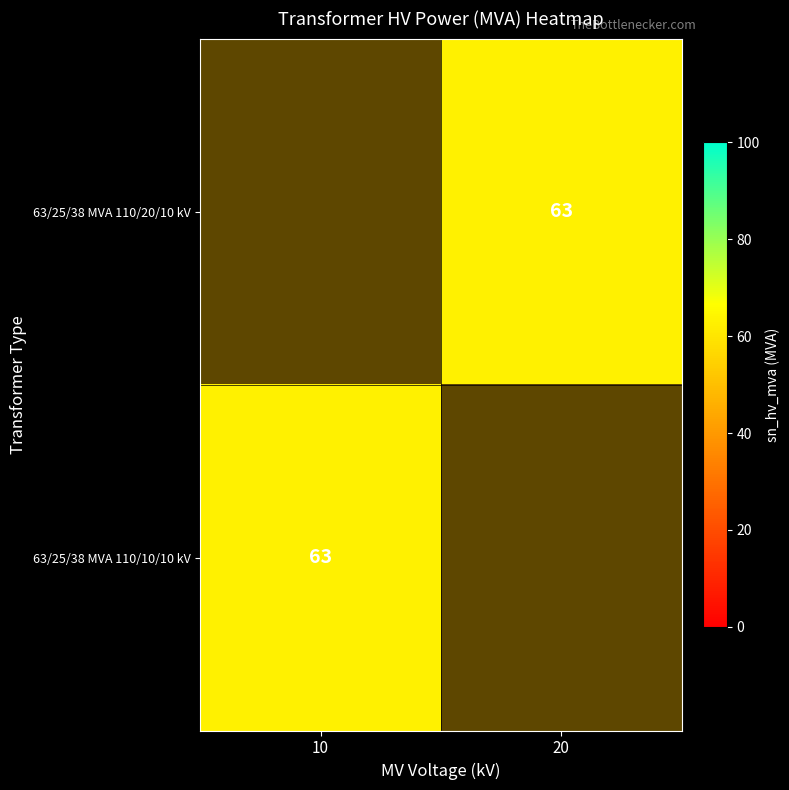

Which series has the largest range (max minus min)?

63/25/38 MVA 110/10/10 kV